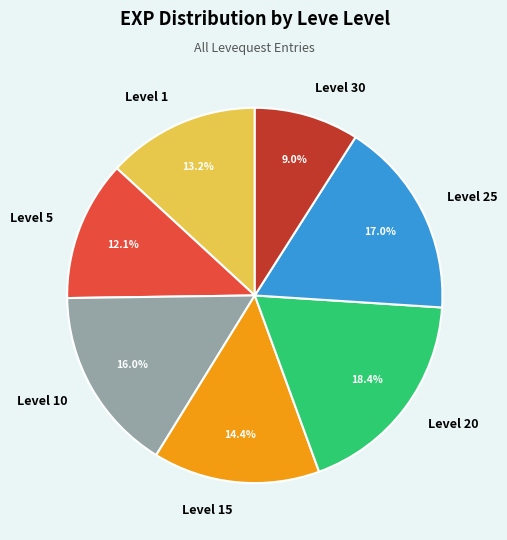

Approximately how many times larger is the value at Level 20 compared to Level 15?

1.3